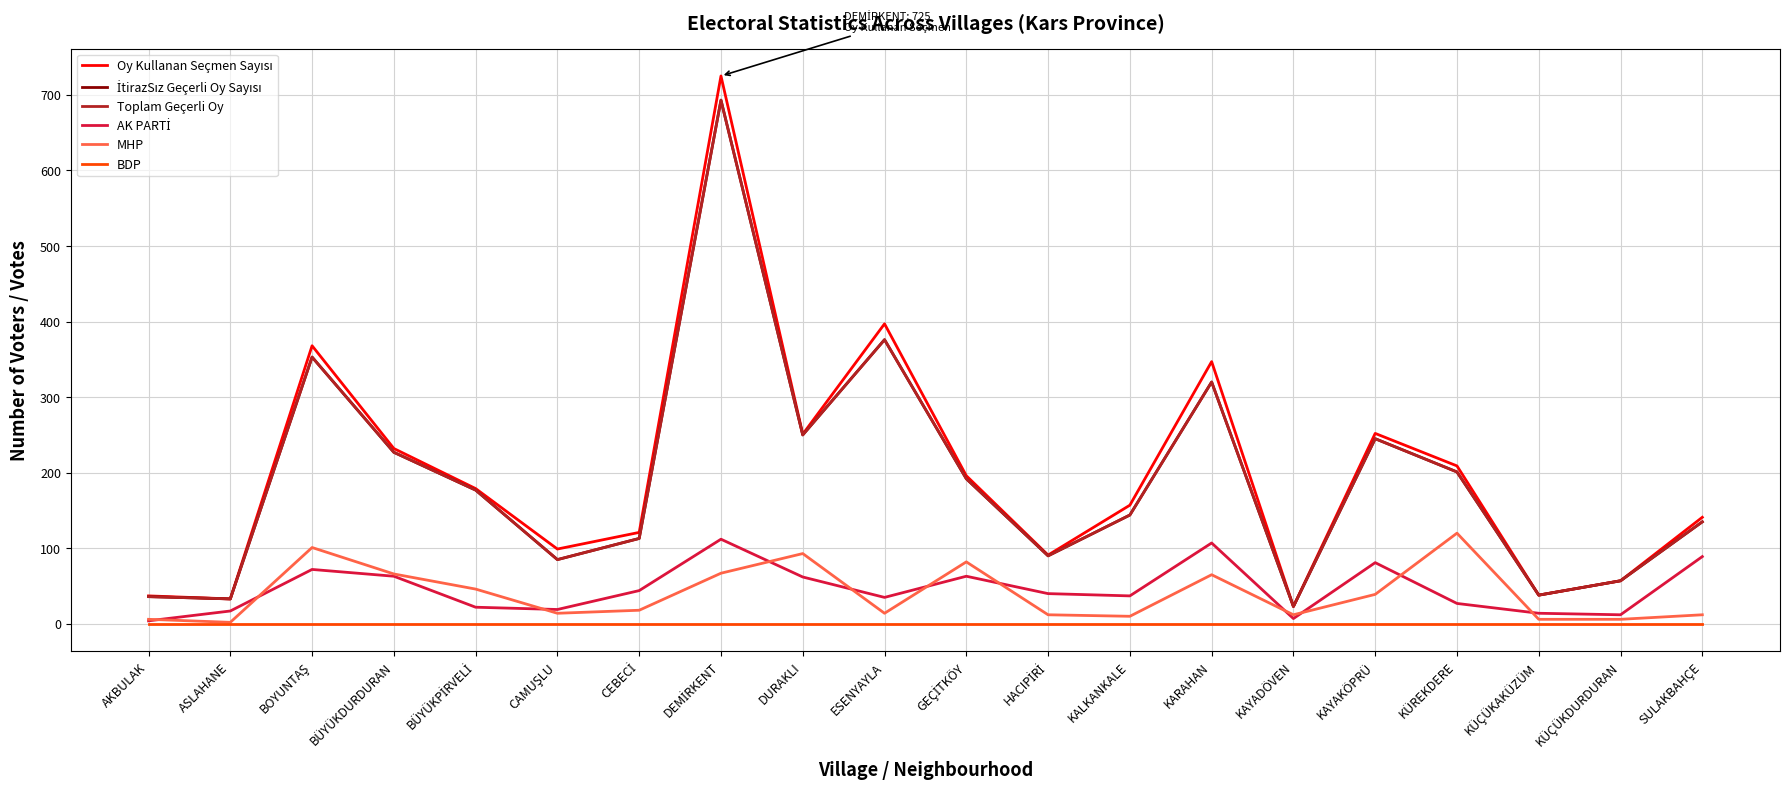

Is this an area chart (filled region under the line)?

No